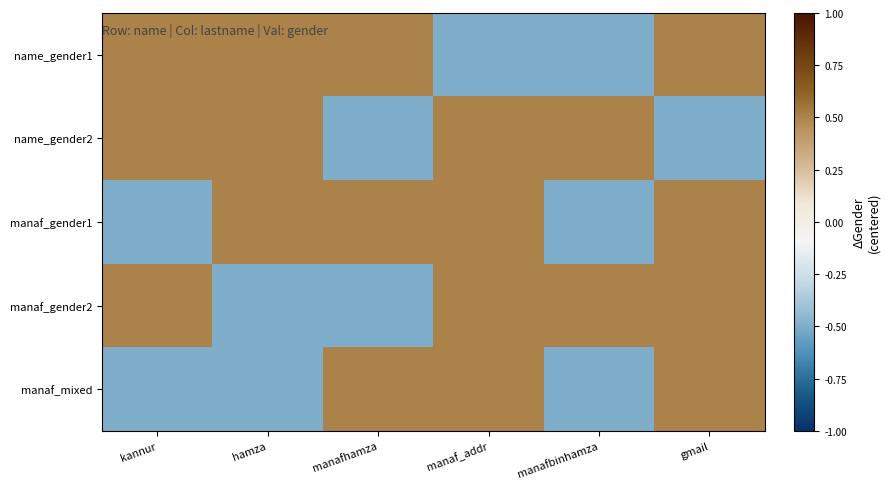

At which category is the sum across all series the highest?

manaf_addr